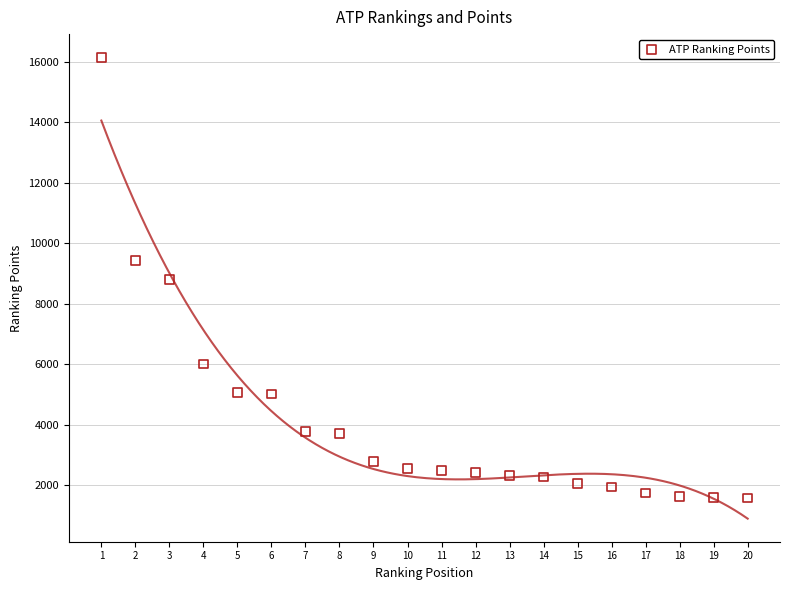

What is the range of X values (max minus min)?

19